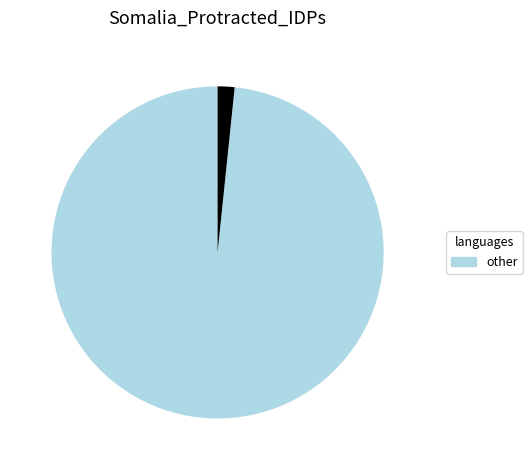

Is there a majority slice in this chart?

Yes